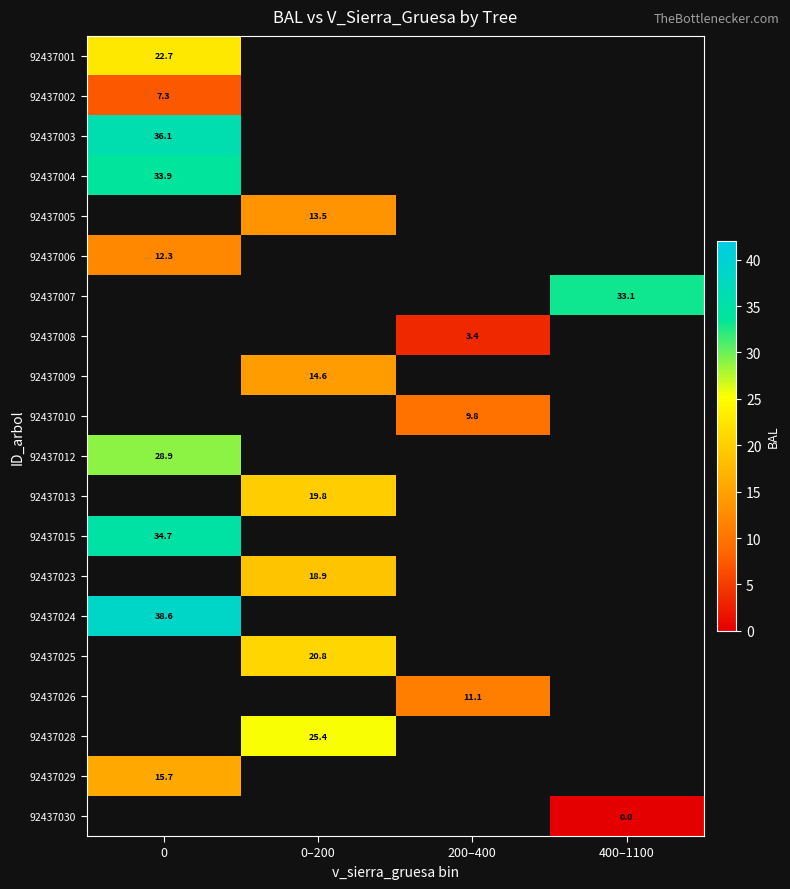

Between 0 and 400–1100, which is larger?

400–1100